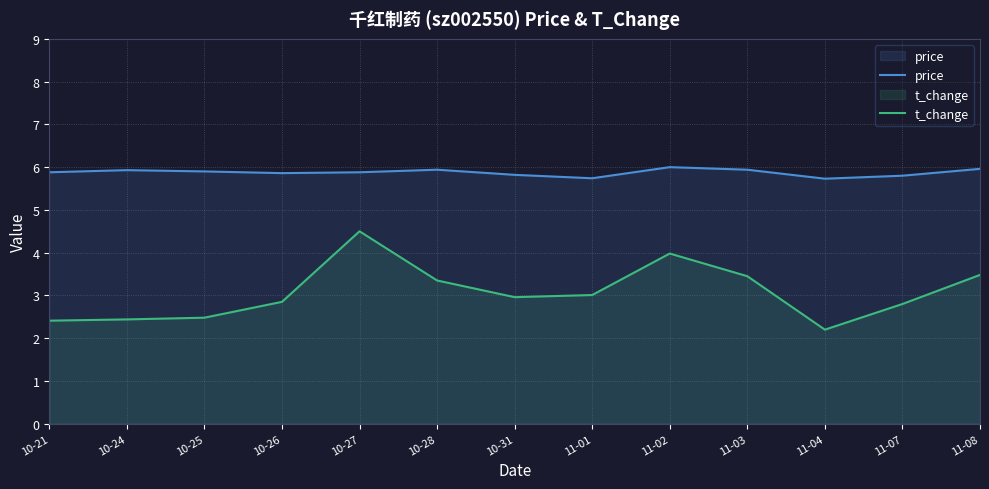

True or false: price has more than 2 points higher than both neighbors.

True